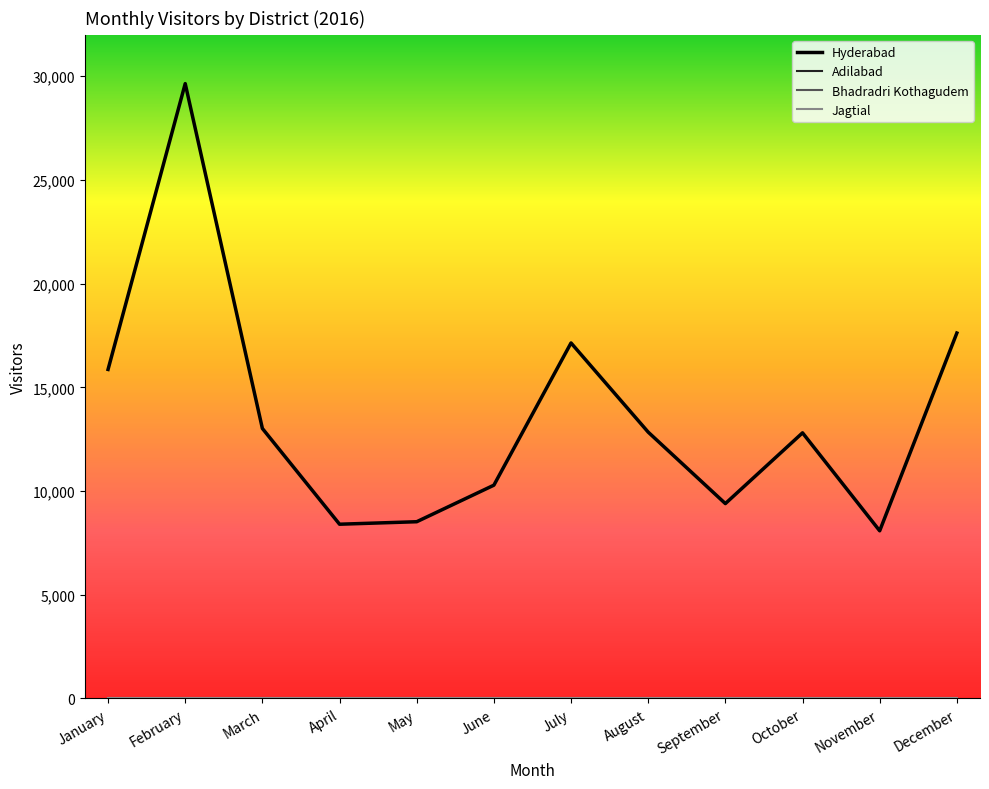

How many interior local valleys does the Adilabad series have?

1